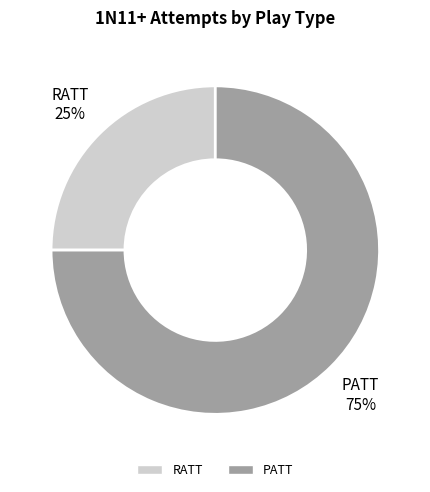

Which has a higher value, RATT or PATT?

PATT